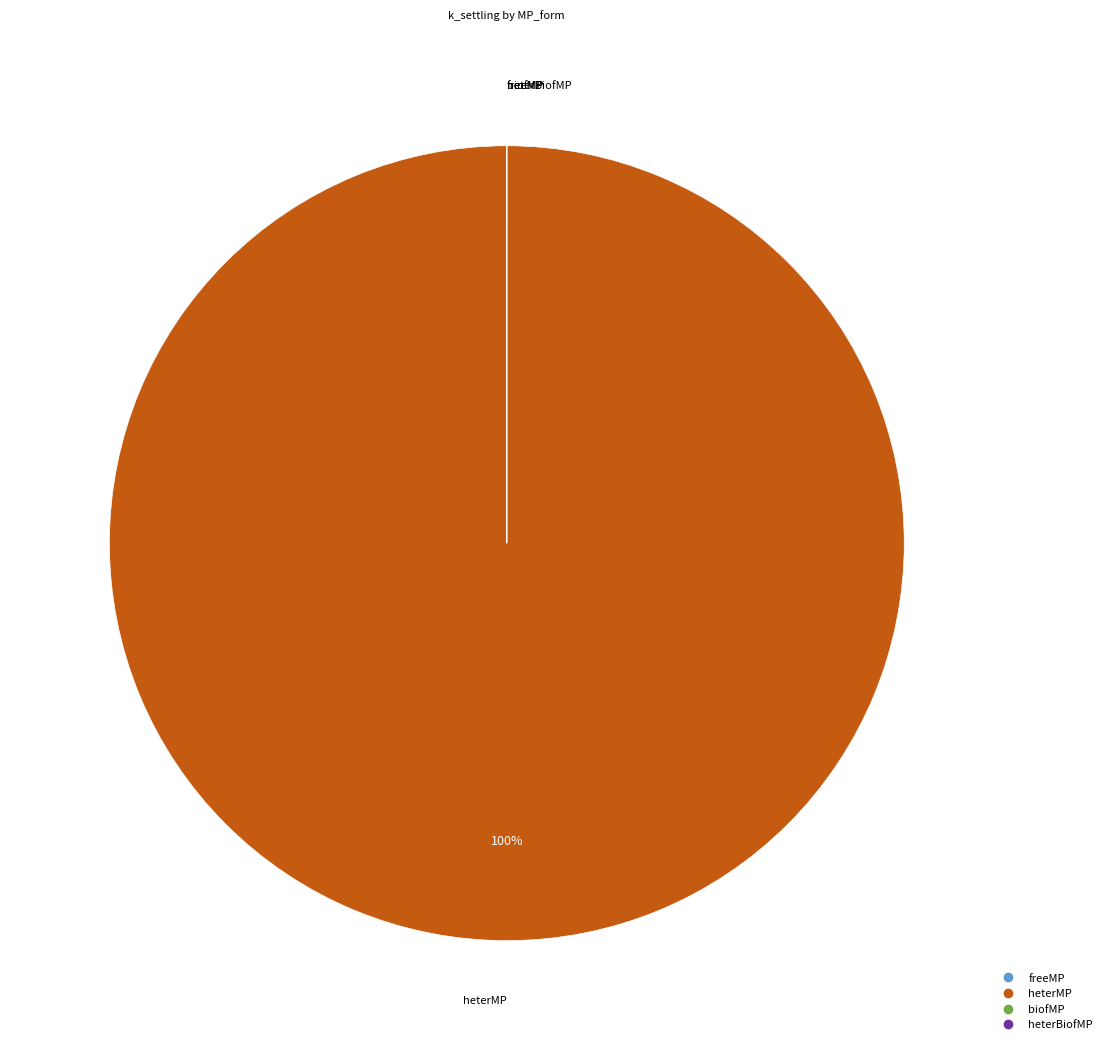

What is the majority slice?

heterMP